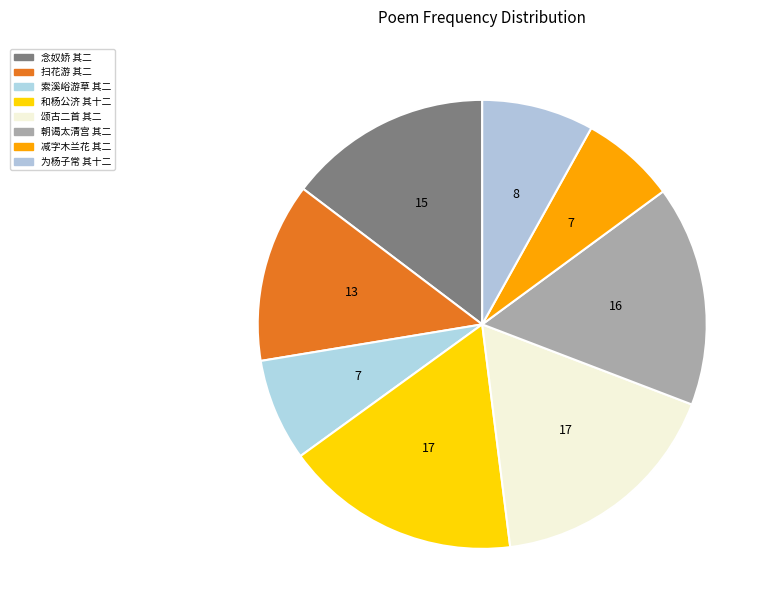

How many slices are in this pie chart?

8